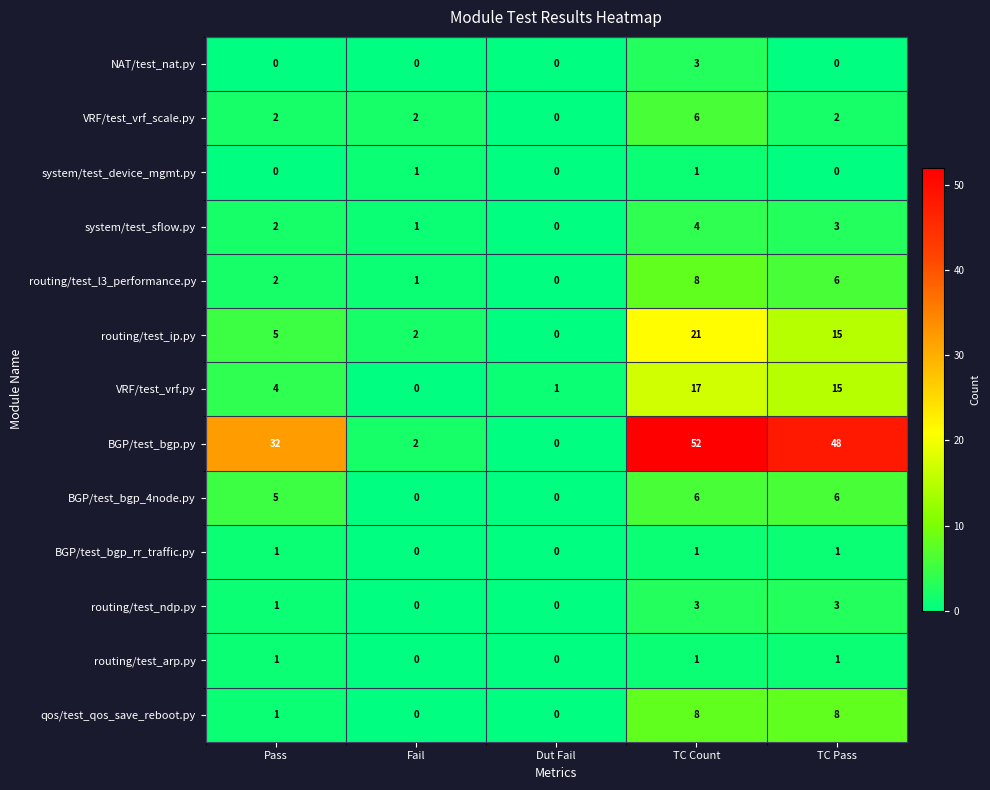

Which category has the highest value across all series?

TC Count